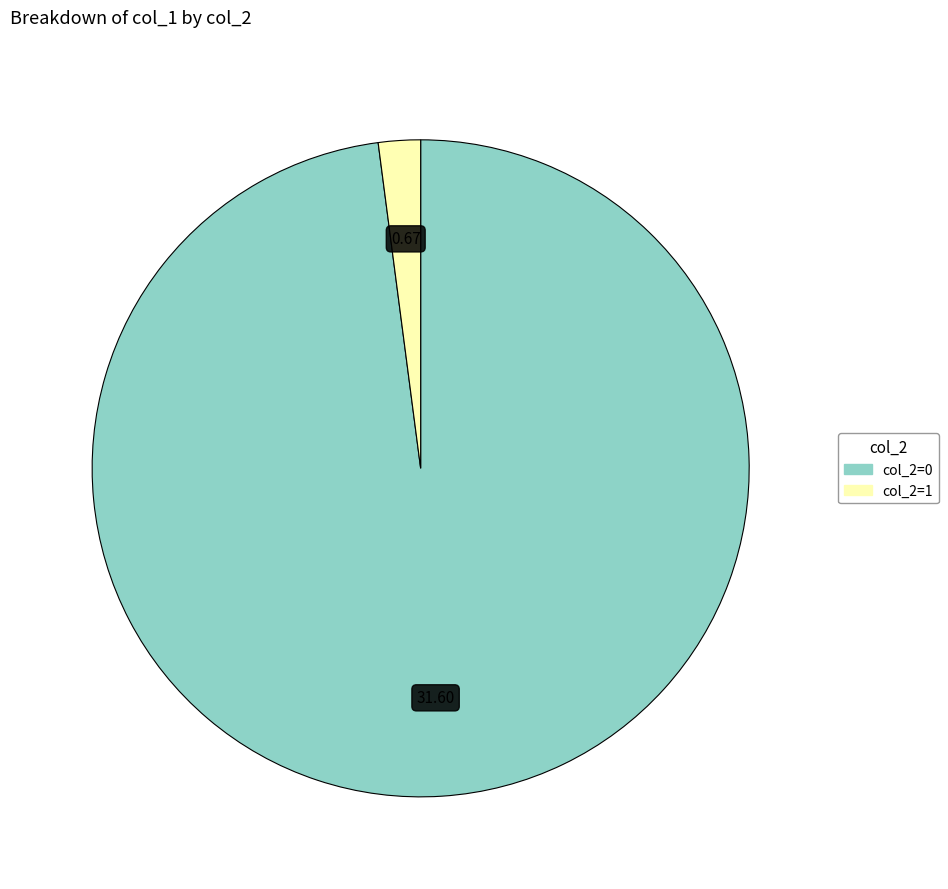

Is there any slice that represents more than half of the pie?

Yes